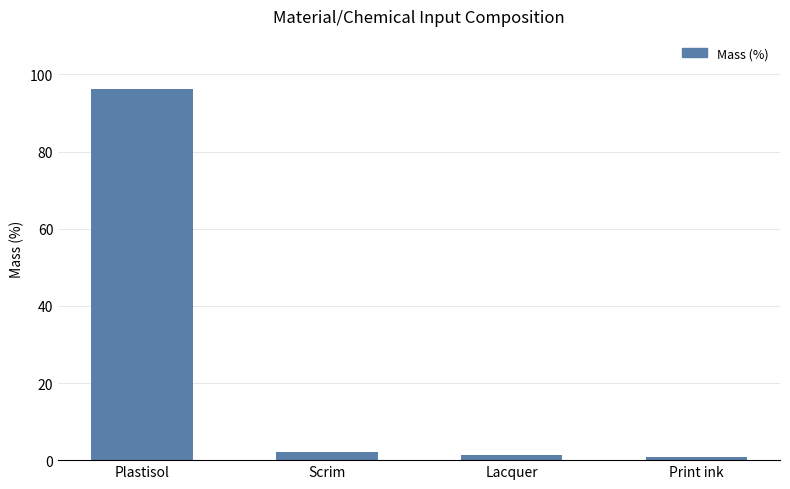

Reading left to right, extract all data points from this chart.

Plastisol=96.1	Scrim=2.0	Lacquer=1.3	Print ink=0.7